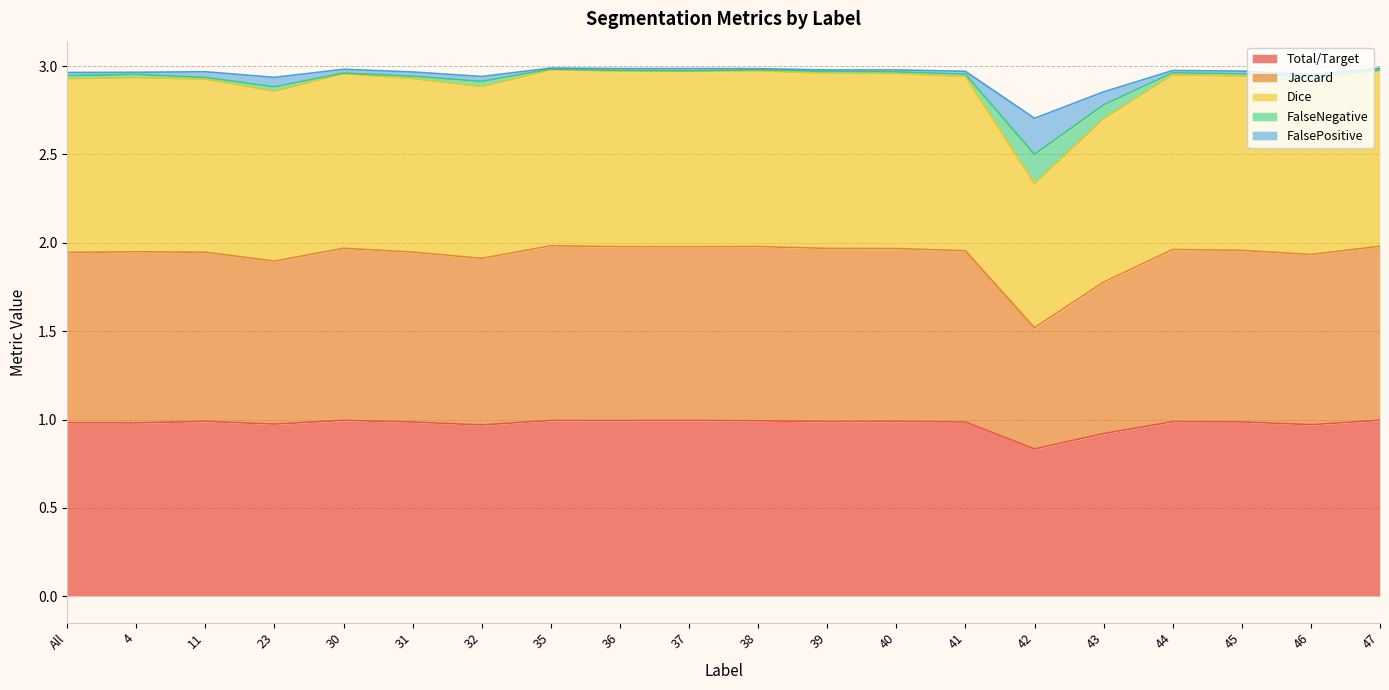

The value of Total/Target at 41 is 1.0. True or false?

True